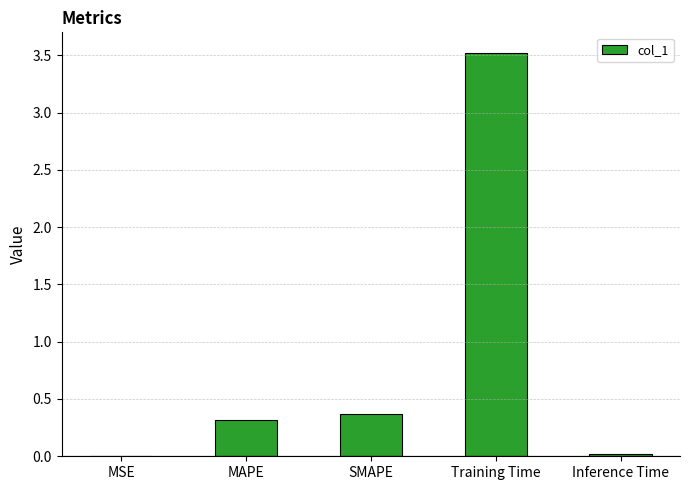

The chart shows a value of 0.0 at MSE. True or false?

True